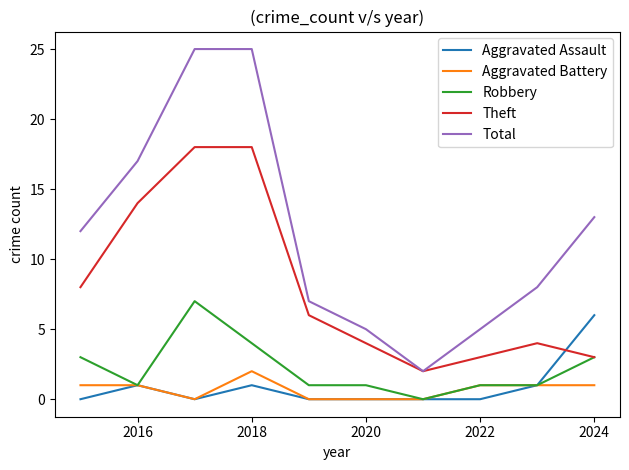

What is the maximum value for Theft?

18